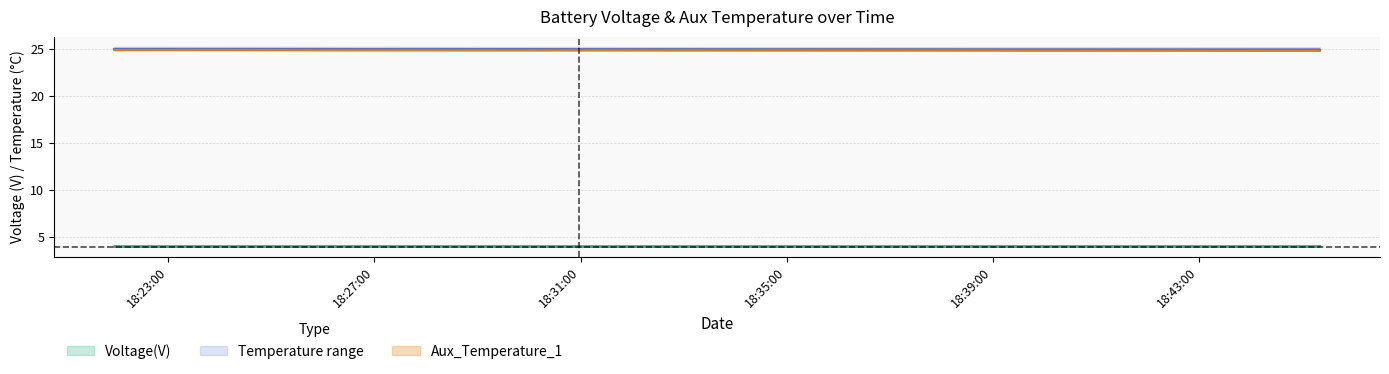

What is the difference between the maximum and minimum values in the Aux_Temperature_1 series?

0.1